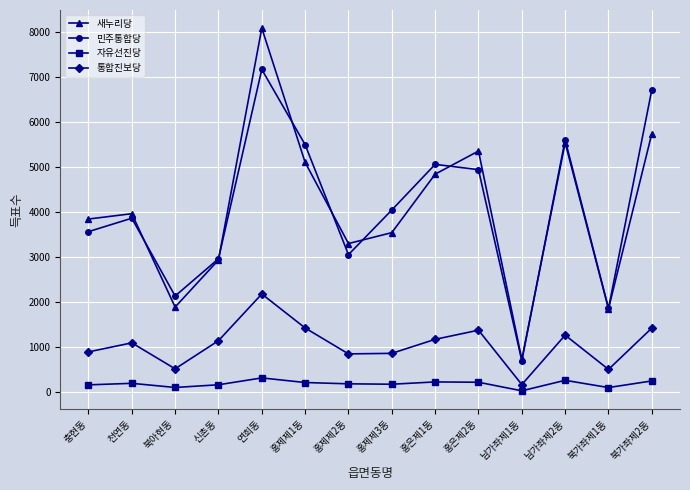

Between which two adjacent categories do 새누리당 and 민주통합당 first intersect?

천연동 and 북아현동